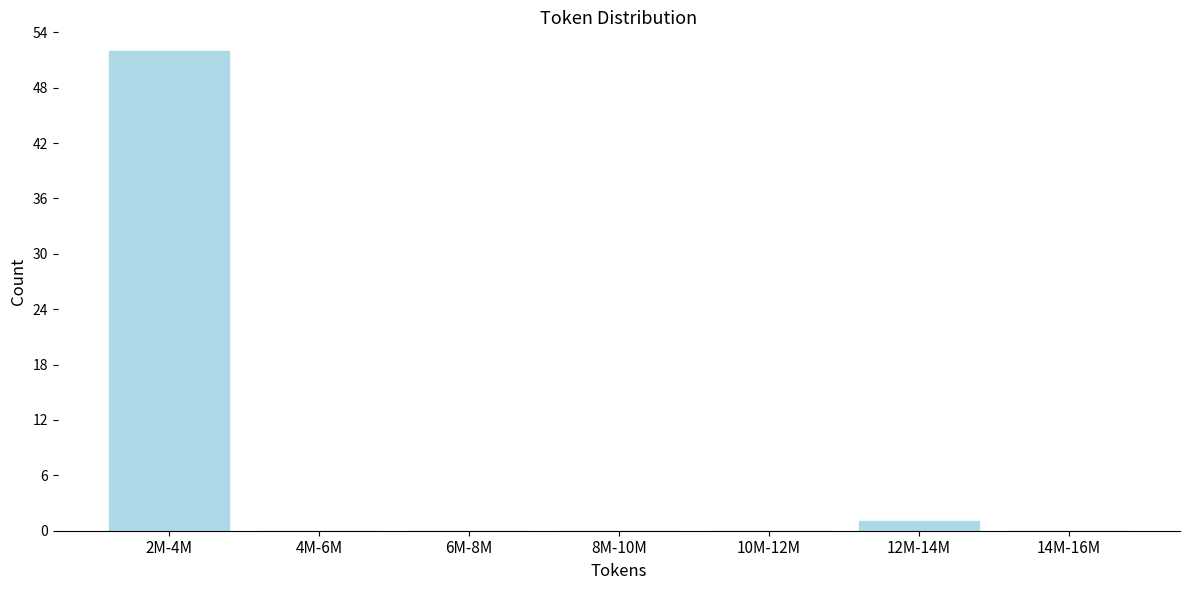

Reading left to right, extract all data points from this chart.

2M-4M=52	4M-6M=0	6M-8M=0	8M-10M=0	10M-12M=0	12M-14M=1	14M-16M=0